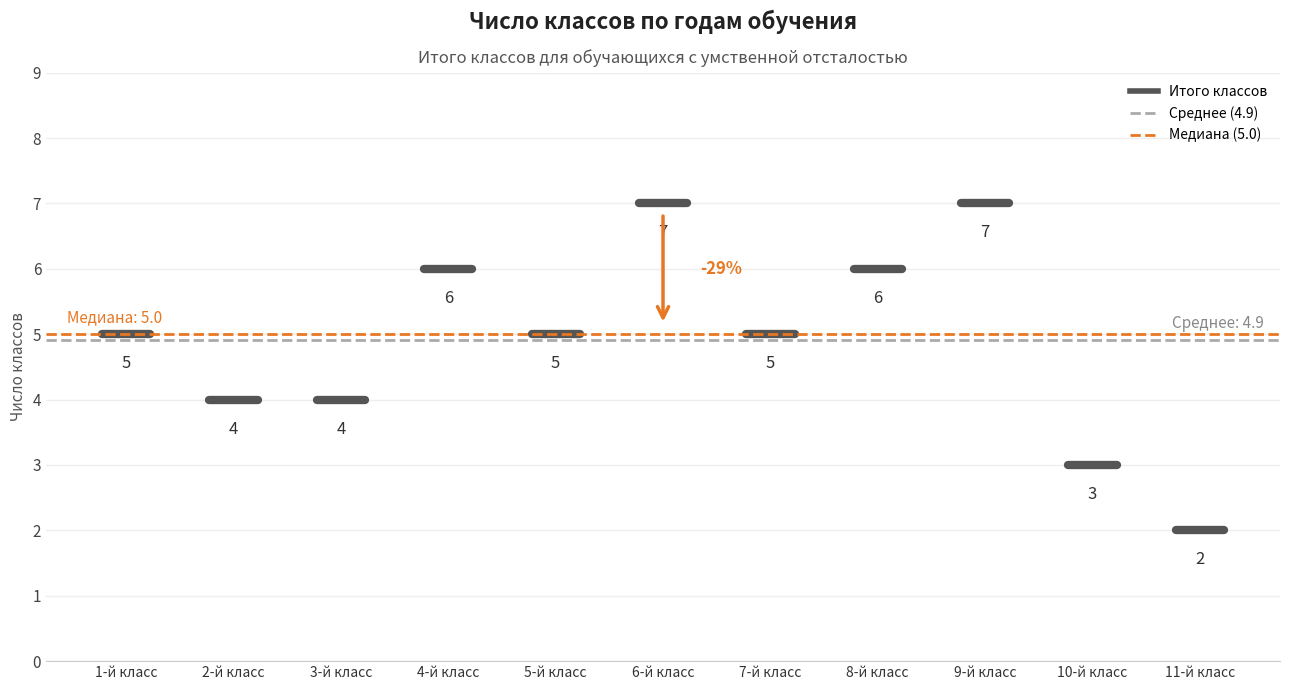

What is the greatest value displayed?

7